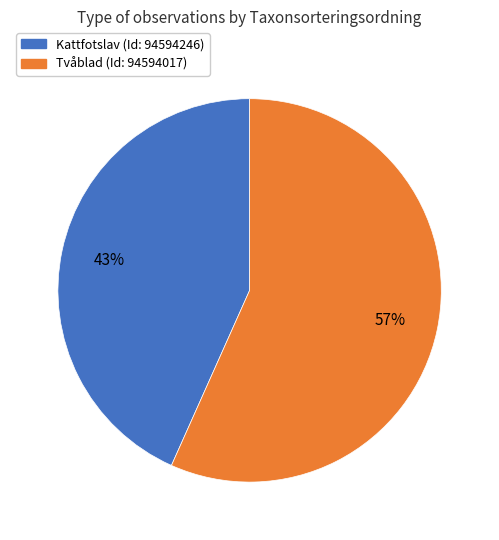

Is there a majority slice in this chart?

Yes